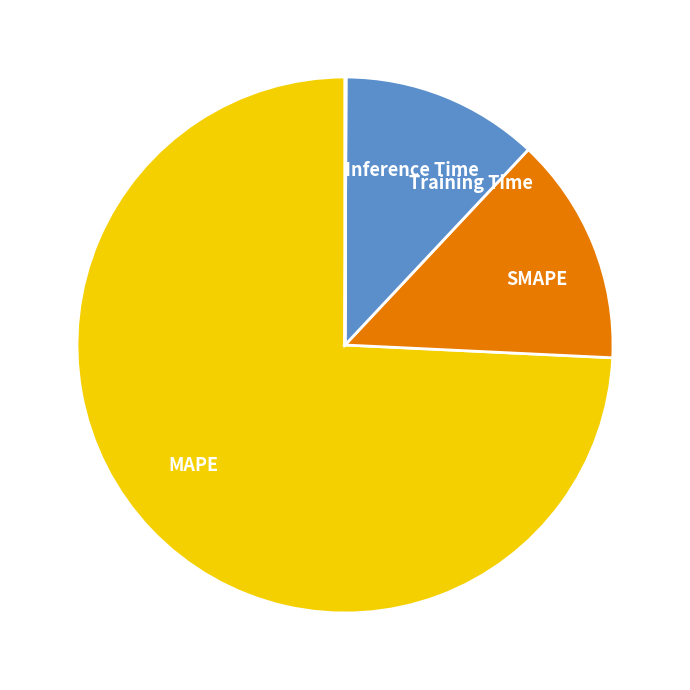

Between SMAPE and MAPE, which is larger?

MAPE